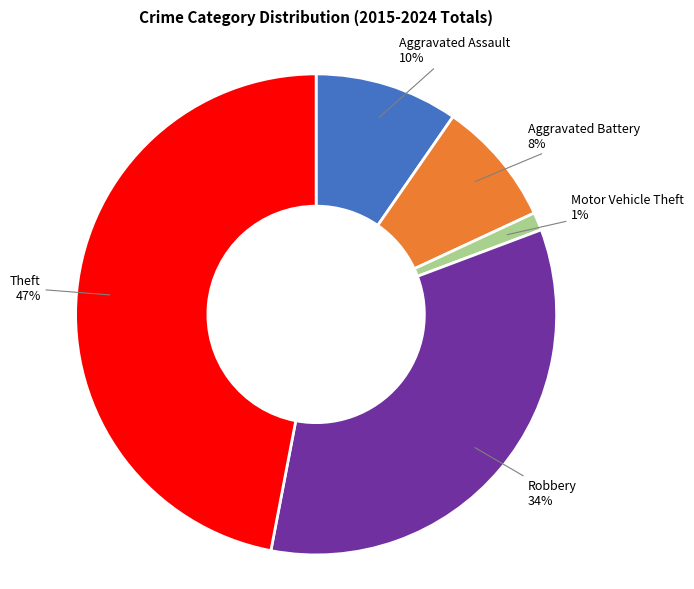

Is there any slice that represents more than half of the pie?

No